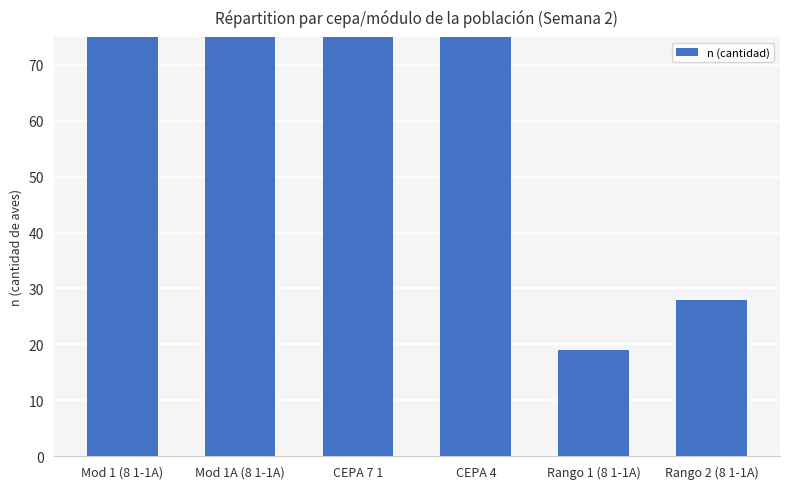

Which category has the lowest value across all series?

Rango 1 (8 1-1A)